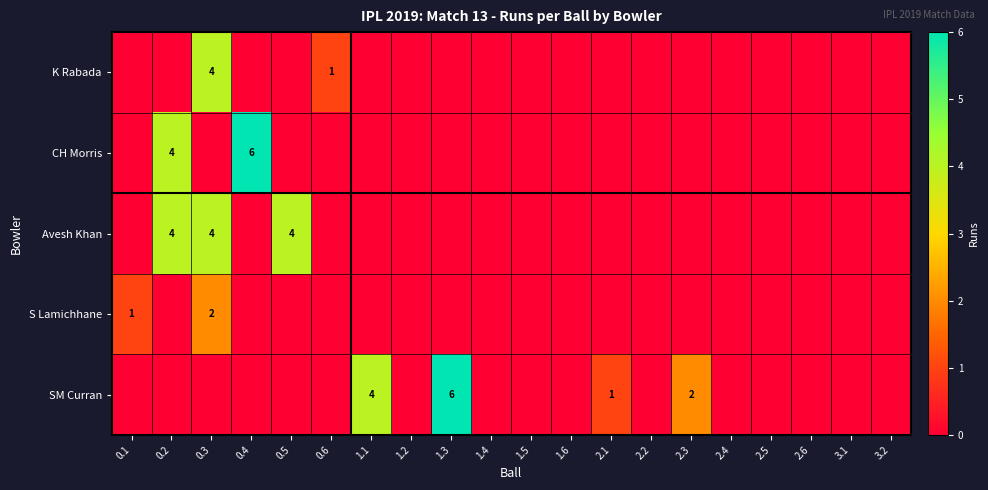

Which series has the largest total across all categories?

SM Curran